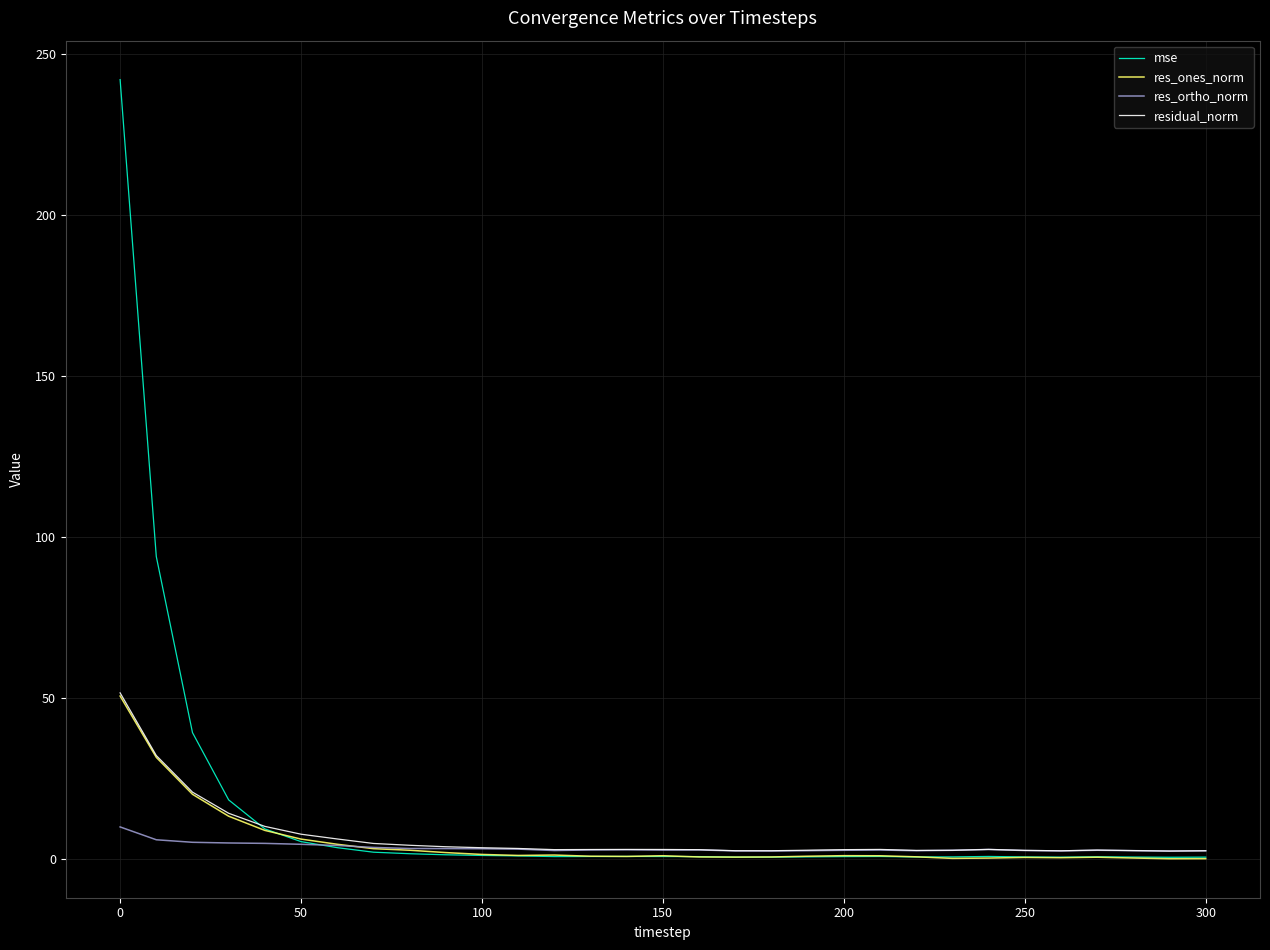

Which series has the widest spread of values?

mse